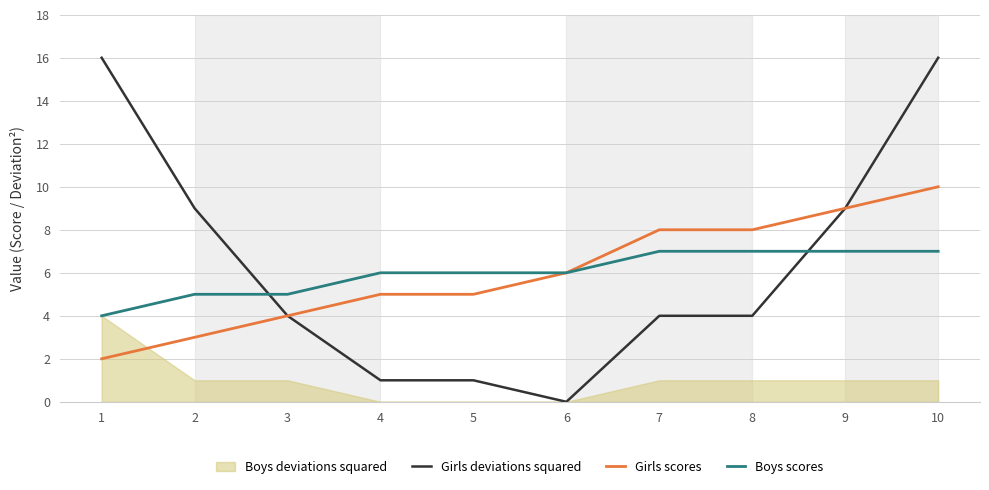

Does the chart display data point markers on the line(s)?

No